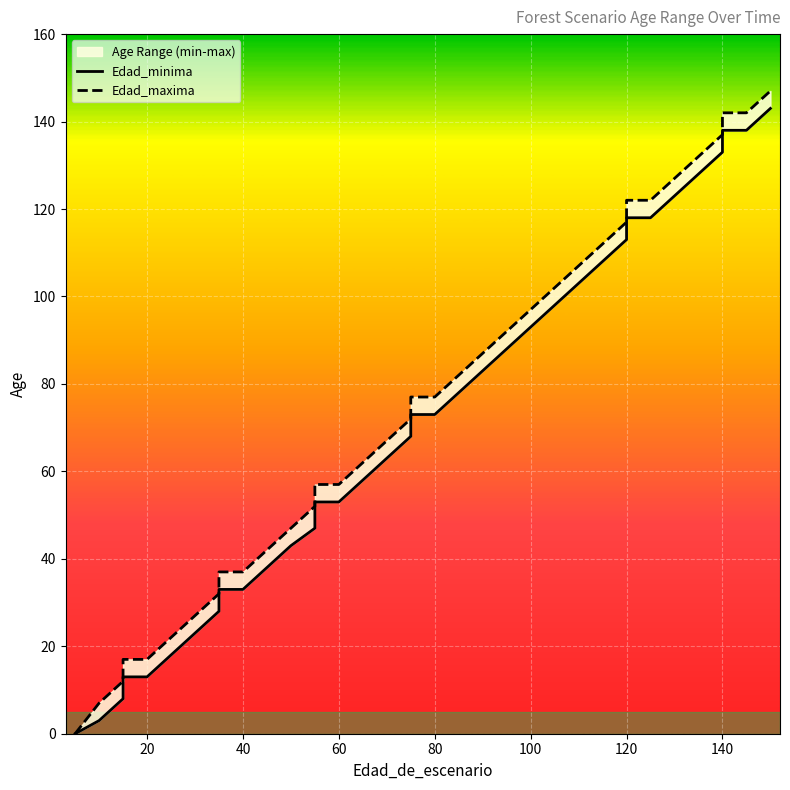

List the series in order of their peak value, highest first.

Edad_maxima, Edad_minima